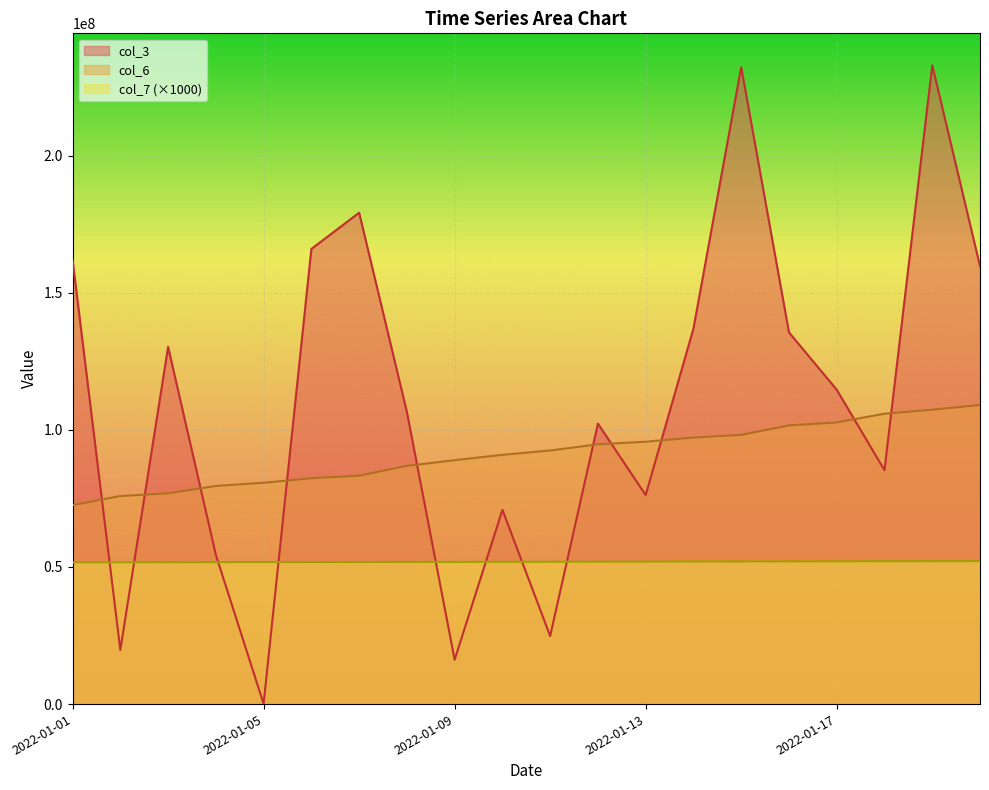

True or false: col_6 and col_7 intersect in this chart.

False